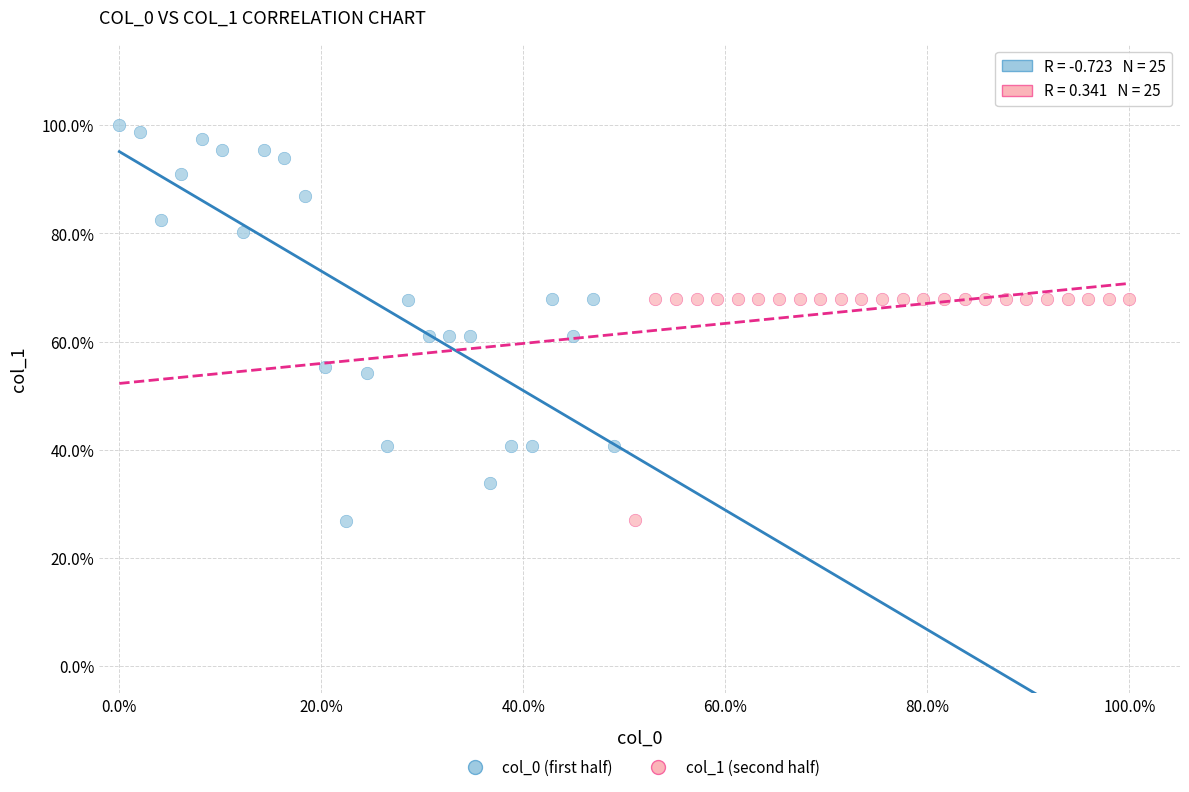

Which series has the widest spread of Y values?

col_0 (first half)